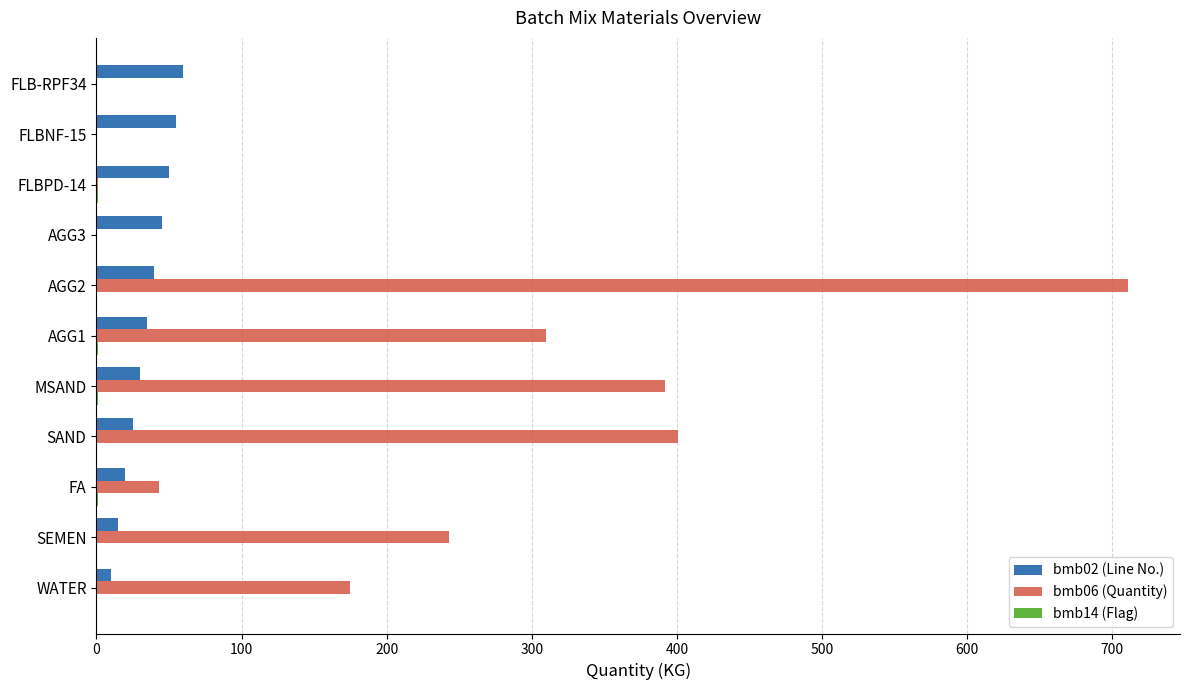

At which category does the chart reach its peak across all series?

AGG2